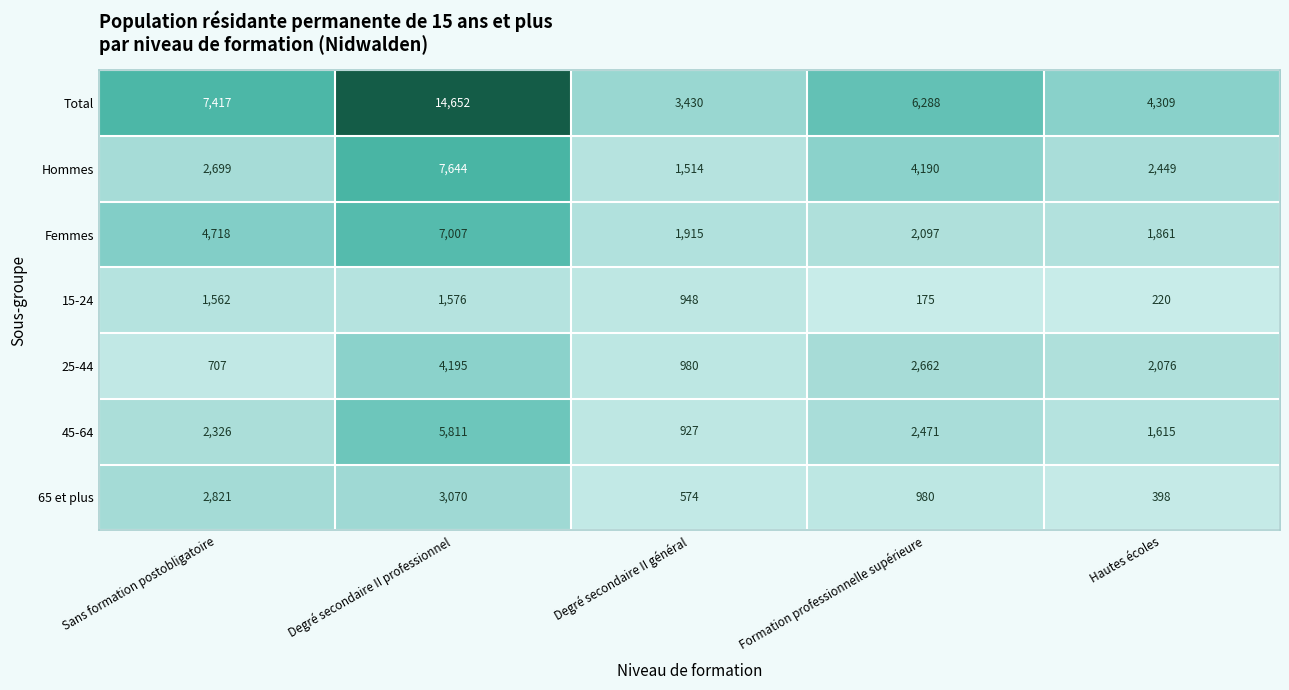

At how many categories does at least one series exceed 12933?

1